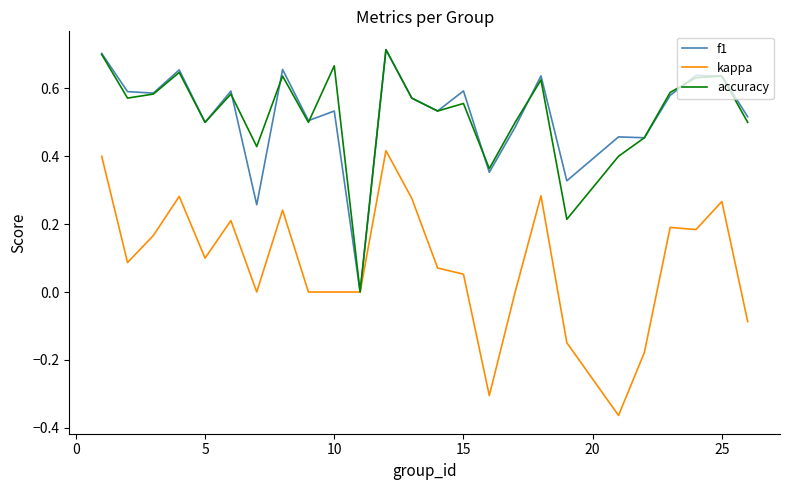

Which series has the widest spread of values?

kappa